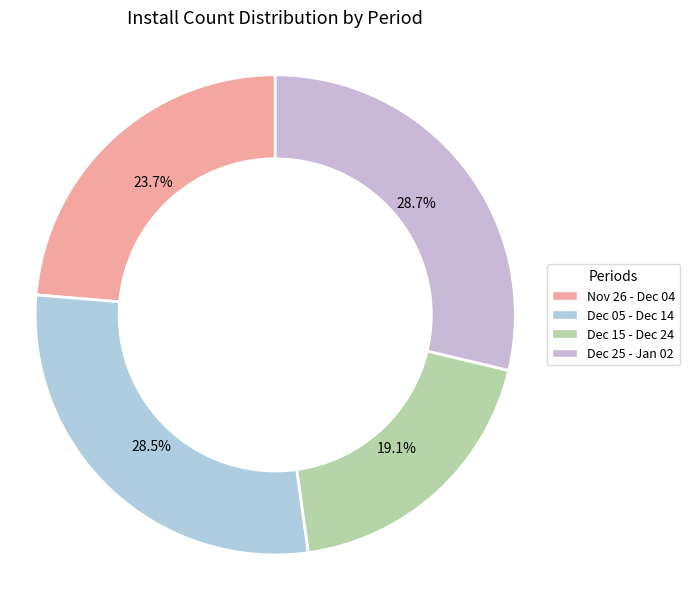

Which category has the biggest portion of the pie?

2025-01-02